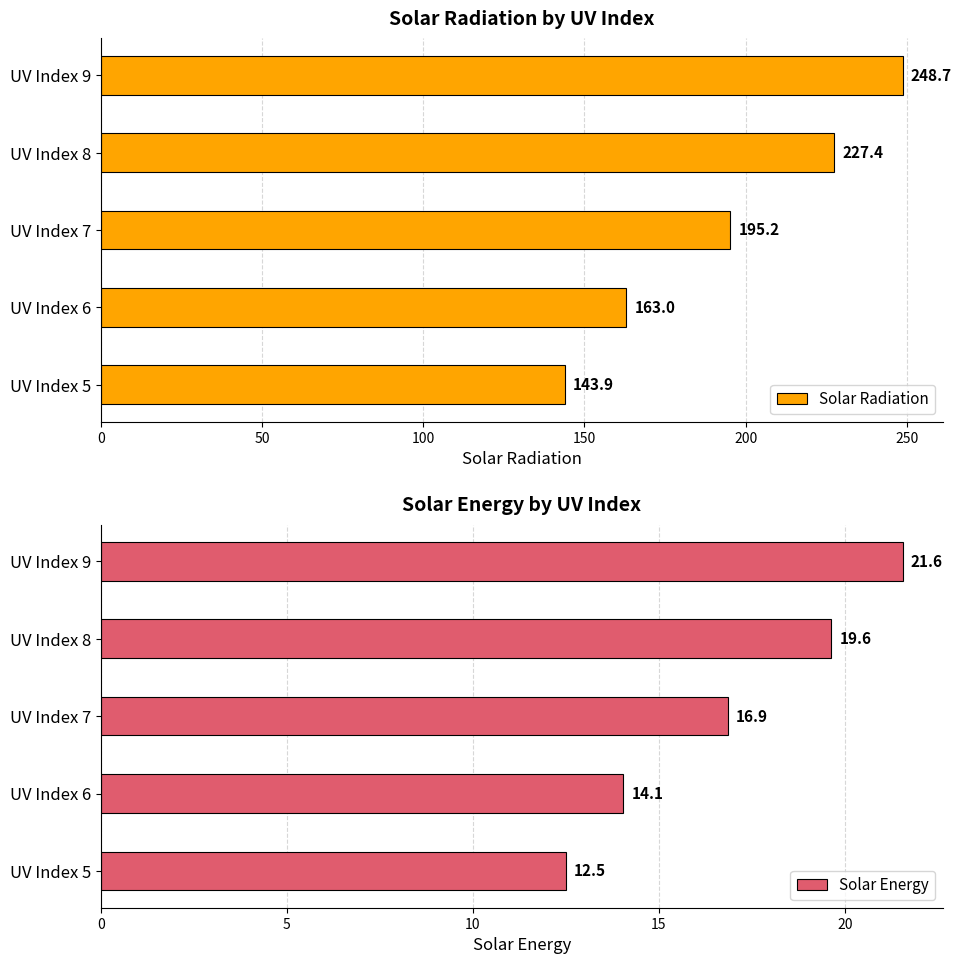

Is it true that Solar Energy equals 25.2 at UV Index 7?

False